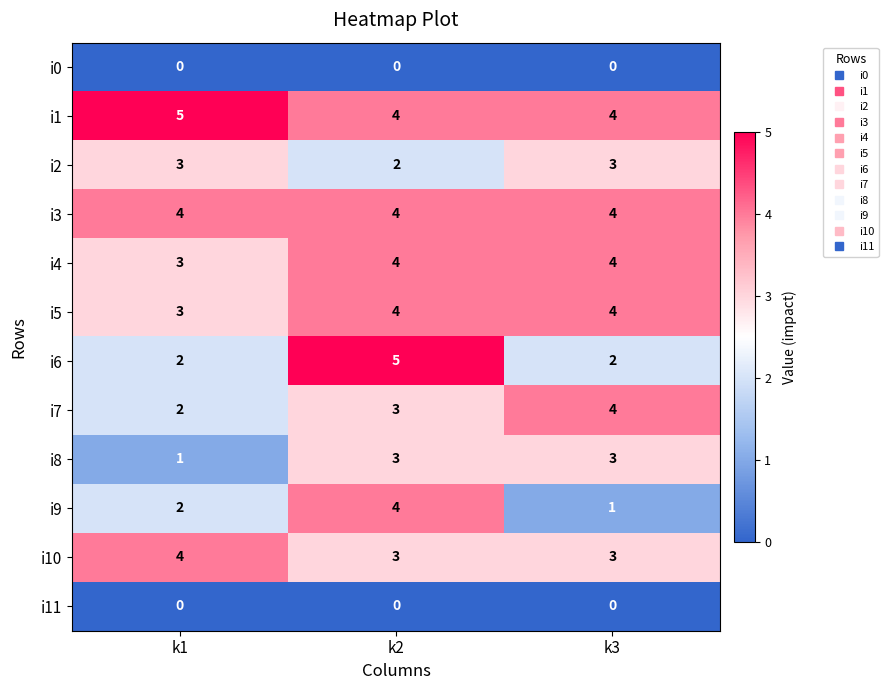

Count the number of data series in this chart.

12